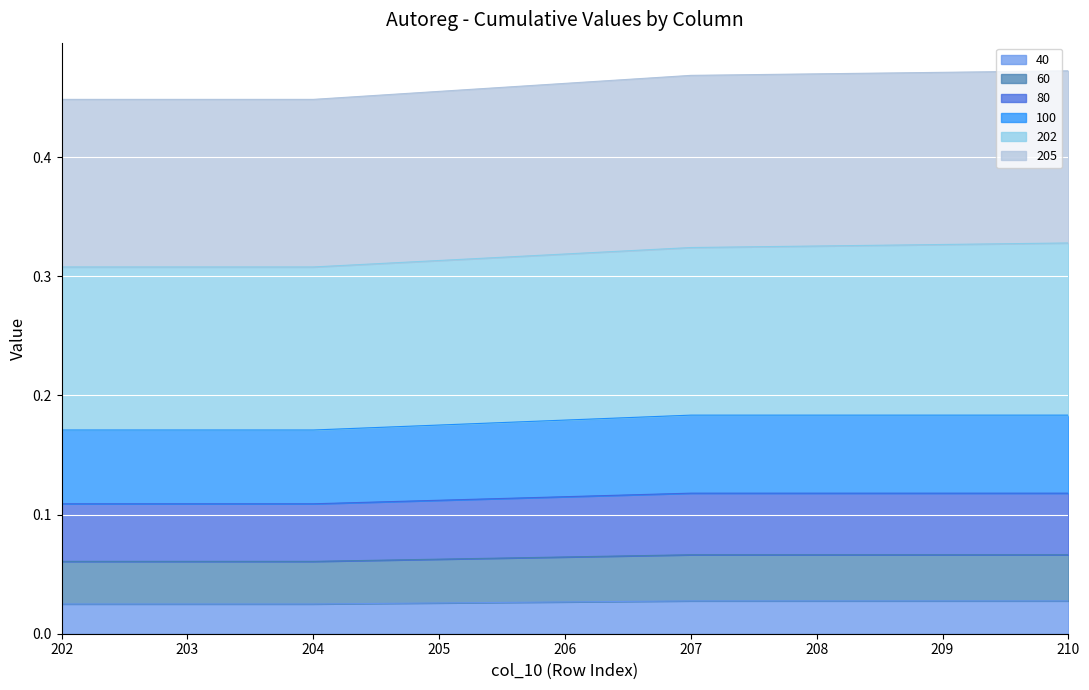

At which label does 60 reach its peak?

207